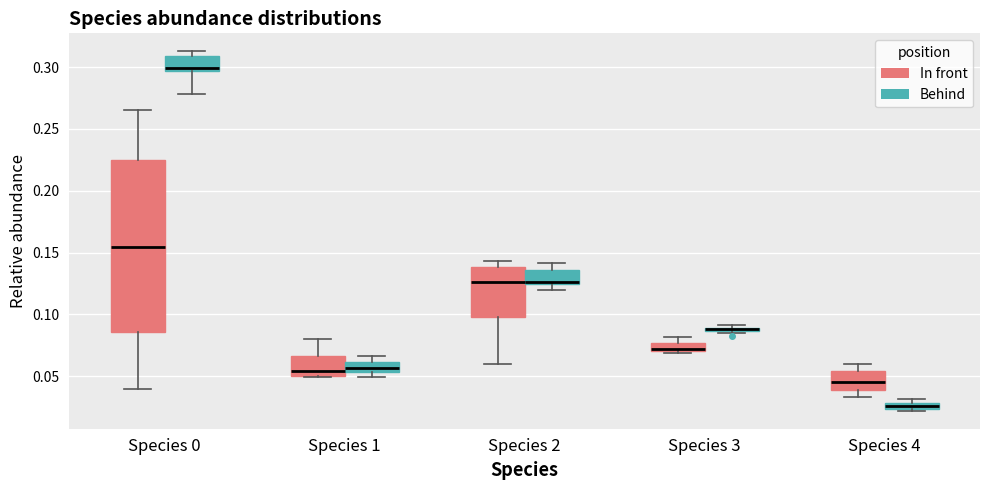

Where is the lower edge of the box for Species 2 (In front) on the y-axis? The values are not printed on the chart, so give them approximately, as read against the axis.

0.095